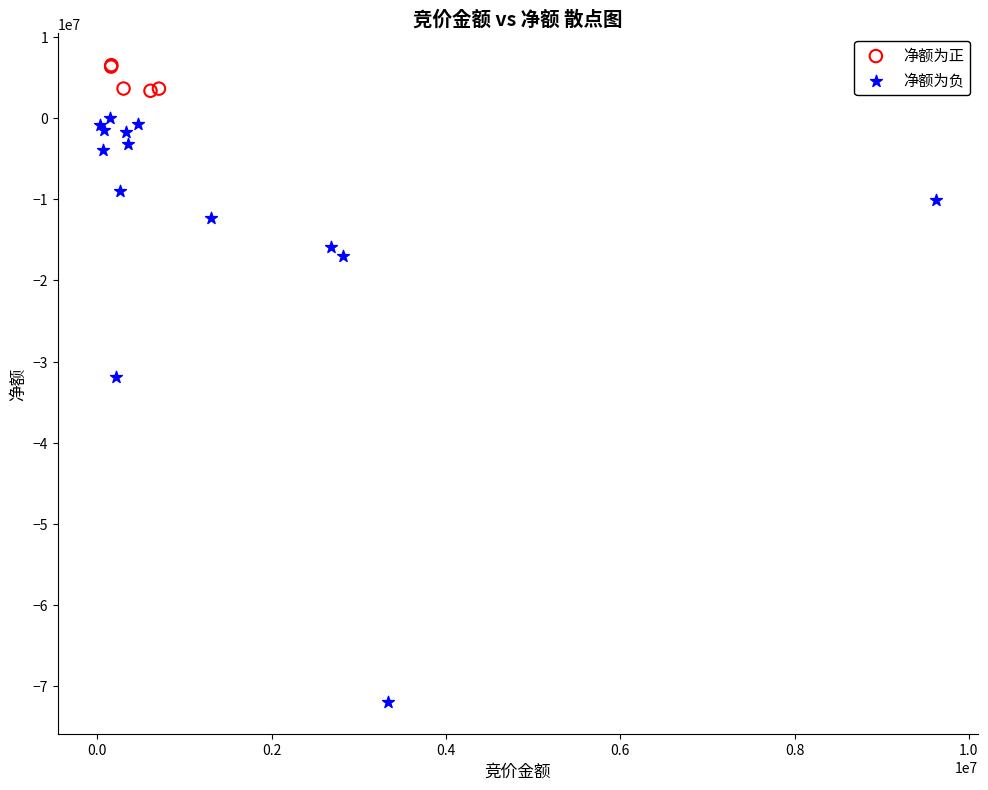

Which series has the largest Y range (max minus min)?

净额为负